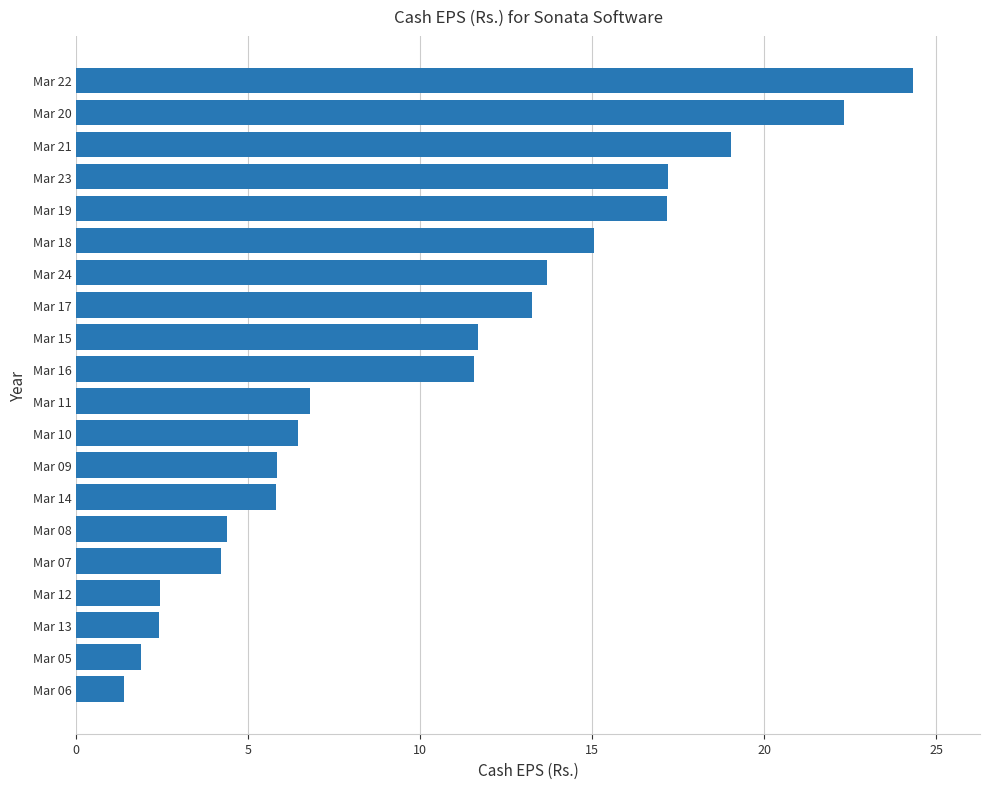

Which has a higher value, Mar 24 or Mar 15?

Mar 24